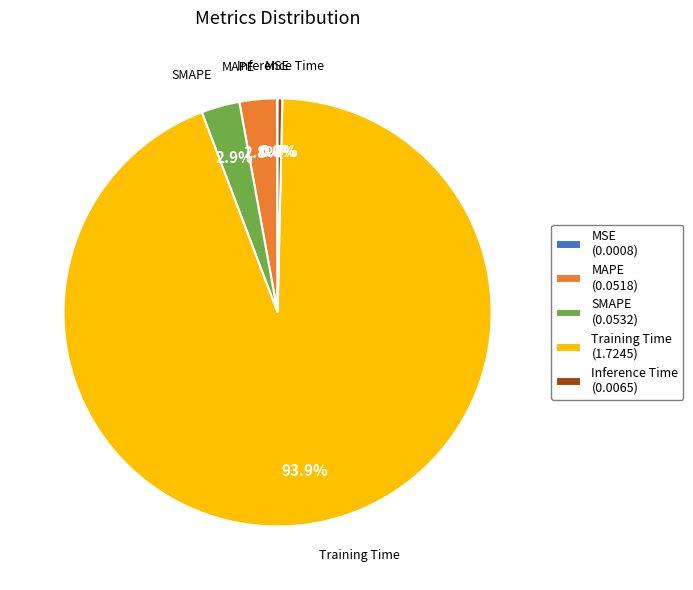

To the nearest percent, what is the average slice percentage?

20%